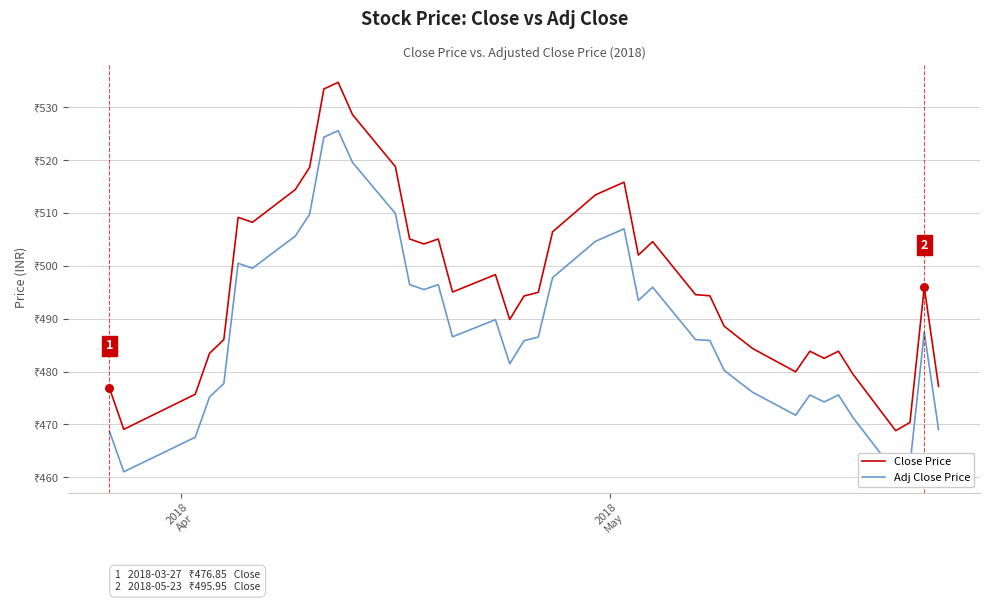

Which series has the largest total across all categories?

Close Price